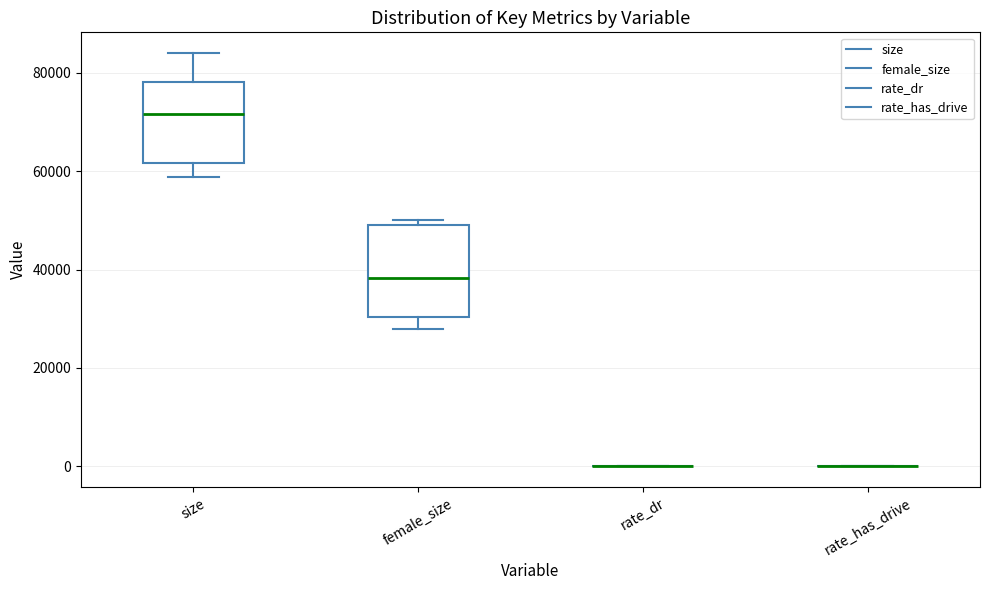

Reading left to right, transcribe this box plot: for each box, give where its median line is, the range the box spans, and where its two whiskers end, as read against the y-axis. The values are not printed on the chart, so give them approximately, as read against the axis.

size: median 72000, box 62000 to 78000, whiskers 58000 to 84000
female_size: median 38000, box 30000 to 50000, whiskers 28000 to 50000 (just above the box's upper edge)
rate_dr: box collapsed to a line at 0, whiskers 0 to 0
rate_has_drive: box collapsed to a line at 0, whiskers 0 to 0